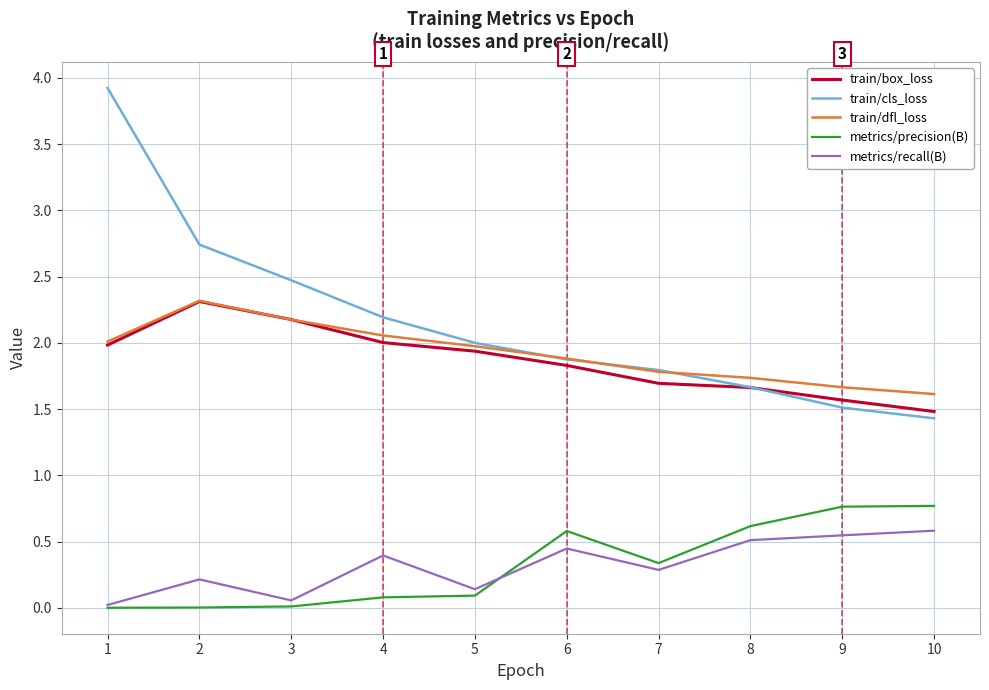

What are all the series names shown in the legend?

train/box_loss, train/cls_loss, train/dfl_loss, metrics/precision(B), metrics/recall(B)